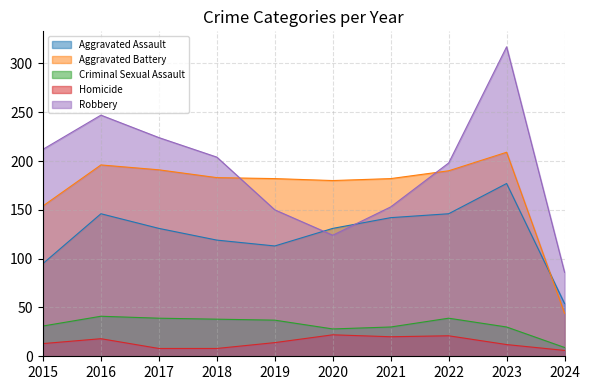

Between 2017 and 2023, which is larger?

2023